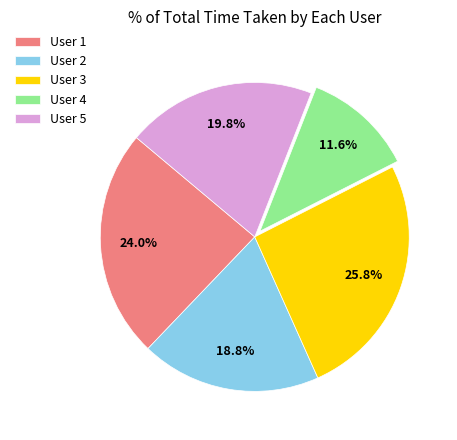

Which slice is the largest?

User 3